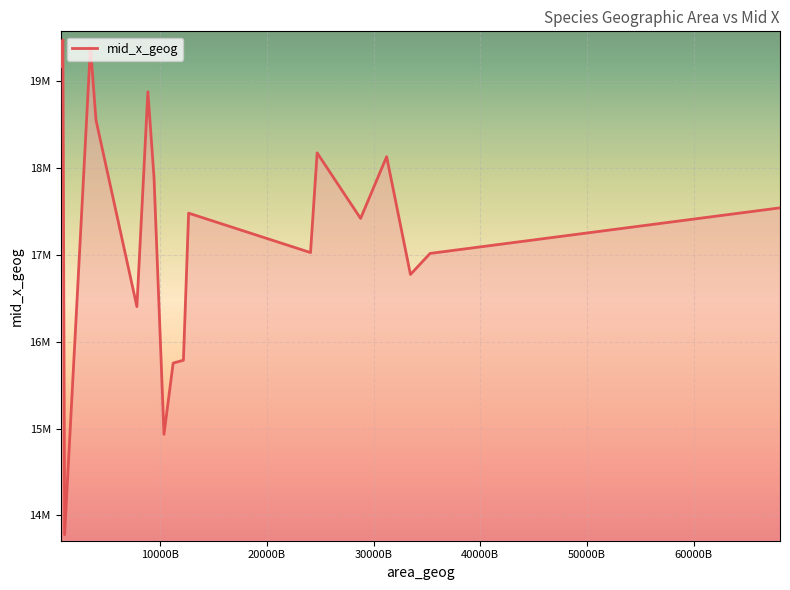

Does the chart have visible grid lines?

Yes